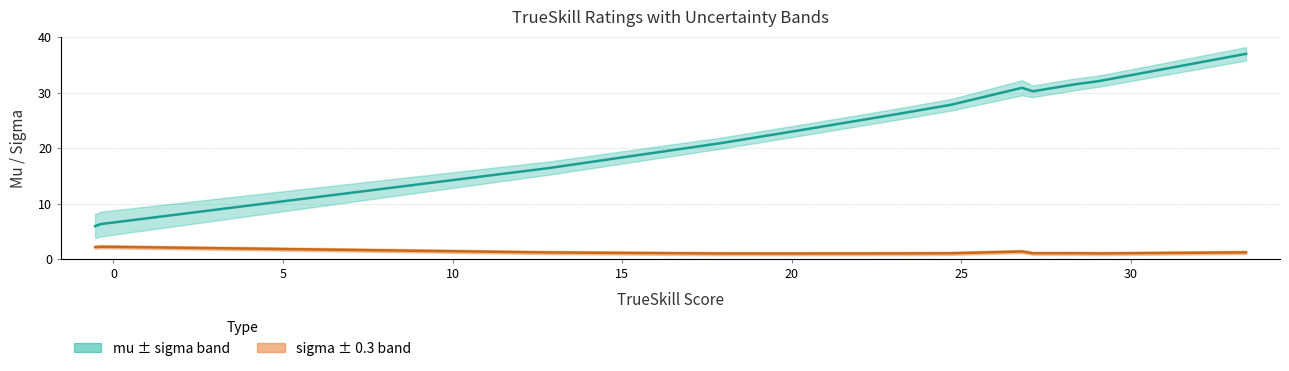

True or false: mu and sigma cross at least once.

False